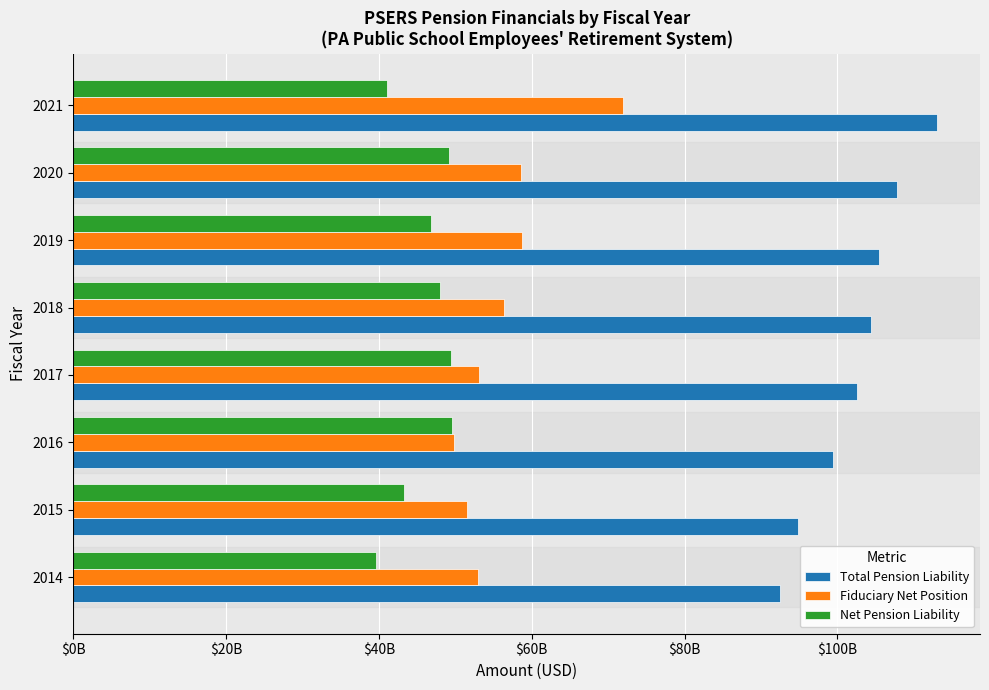

Are the bars horizontal?

Yes